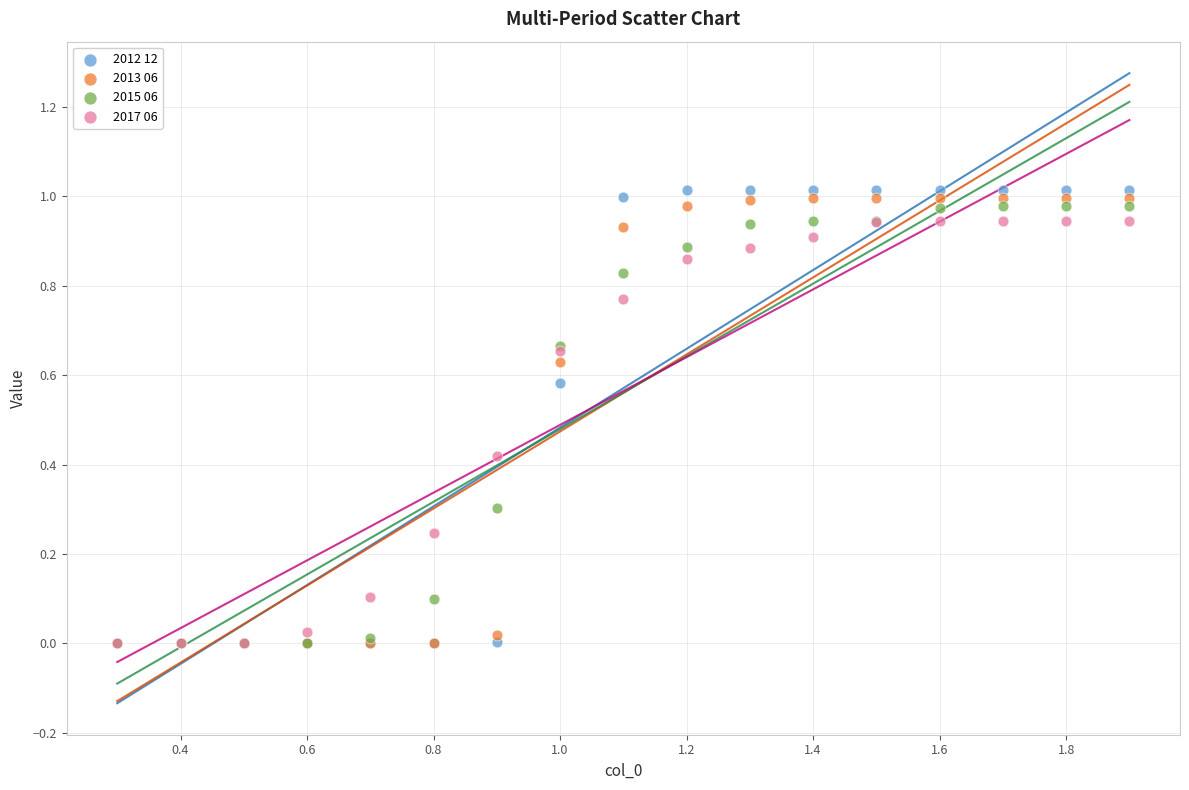

What are all the series names shown in the legend?

2012 12, 2013 06, 2015 06, 2017 06